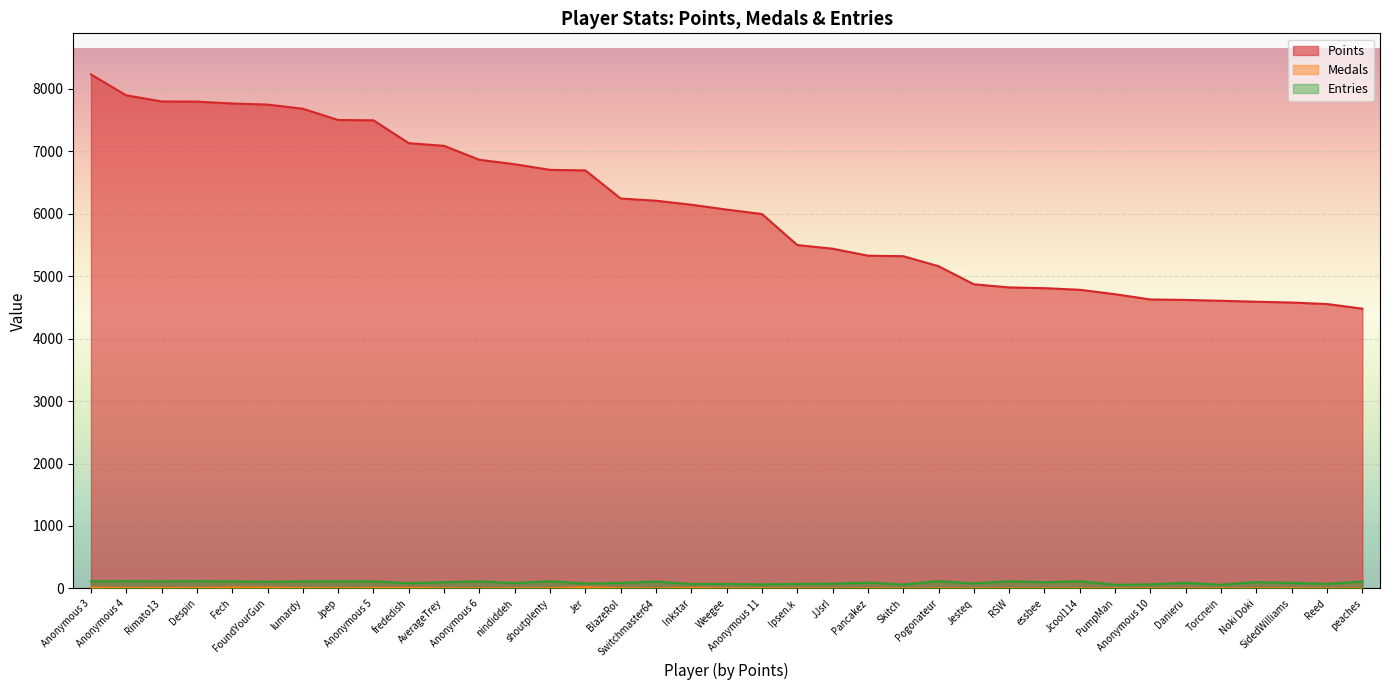

How many values in Medals are above zero?

25